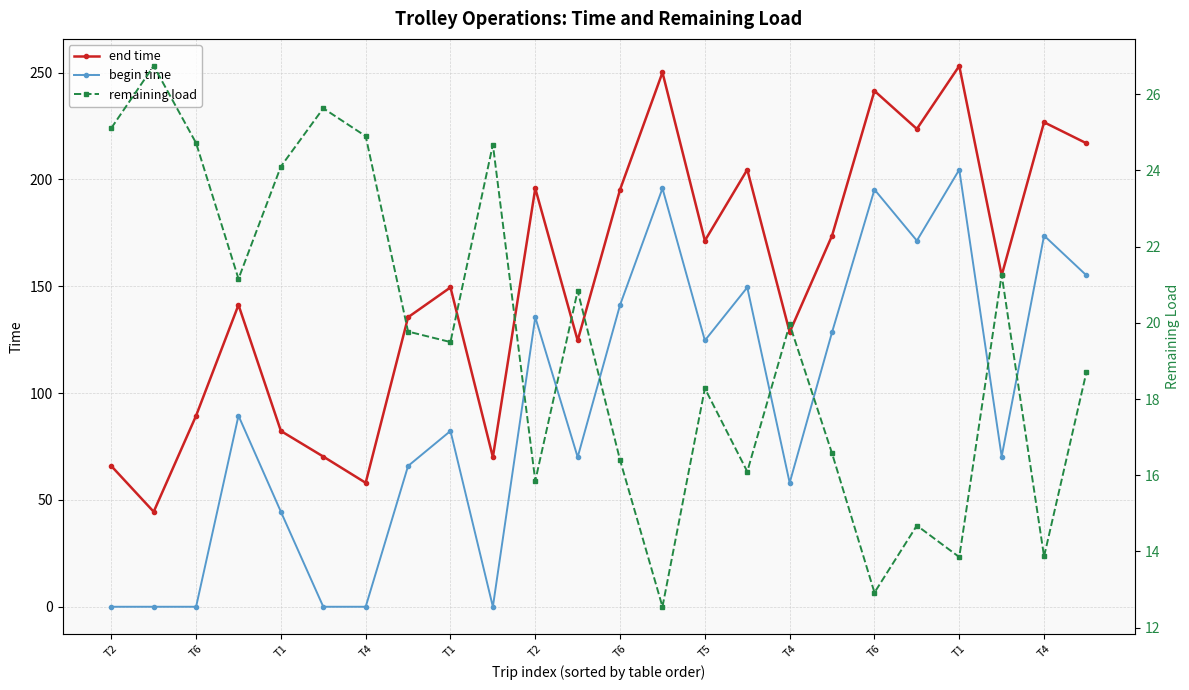

What is the value of the begin time point at the 16th from the left?

149.4